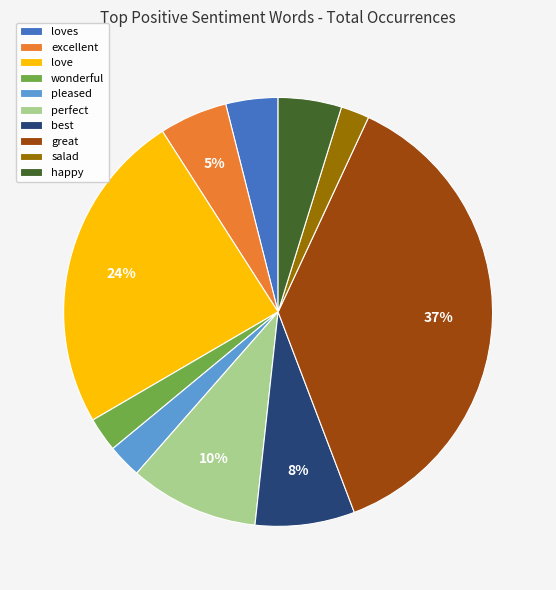

True or false: pleased accounts for 13% of the total.

False